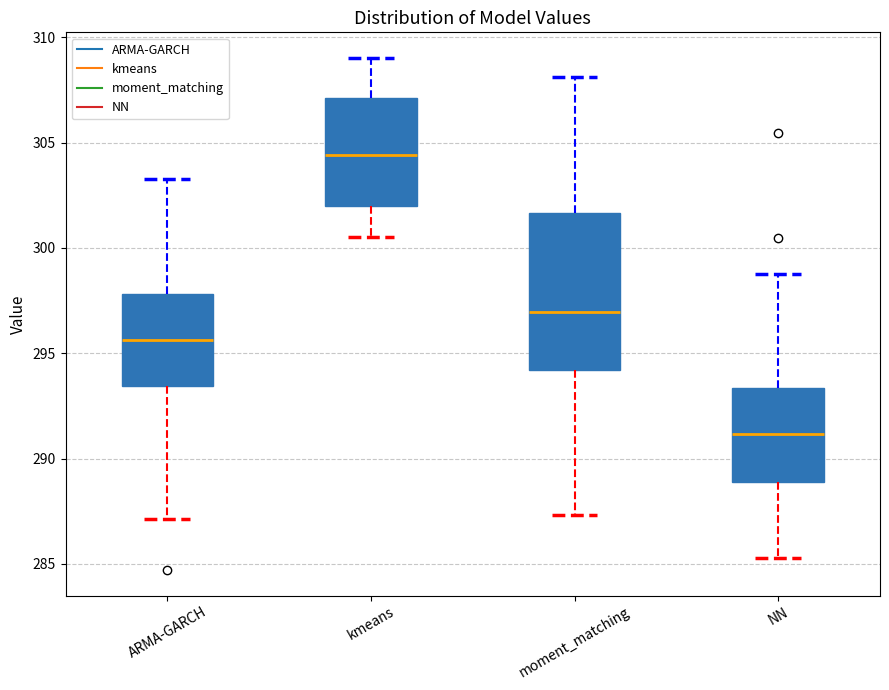

Reading left to right, read every box against the y-axis: the position of its median line, the range the box covers, and the ends of its whiskers. The values are not printed on the chart, so give them approximately, as read against the axis.

ARMA-GARCH: median 295.5, box 293.5 to 298.0, whiskers 287.0 to 303.5
kmeans: median 304.5, box 302.0 to 307.0, whiskers 300.5 to 309.0
moment_matching: median 297.0, box 294.0 to 301.5, whiskers 287.5 to 308.0
NN: median 291.0, box 289.0 to 293.5, whiskers 285.5 to 299.0